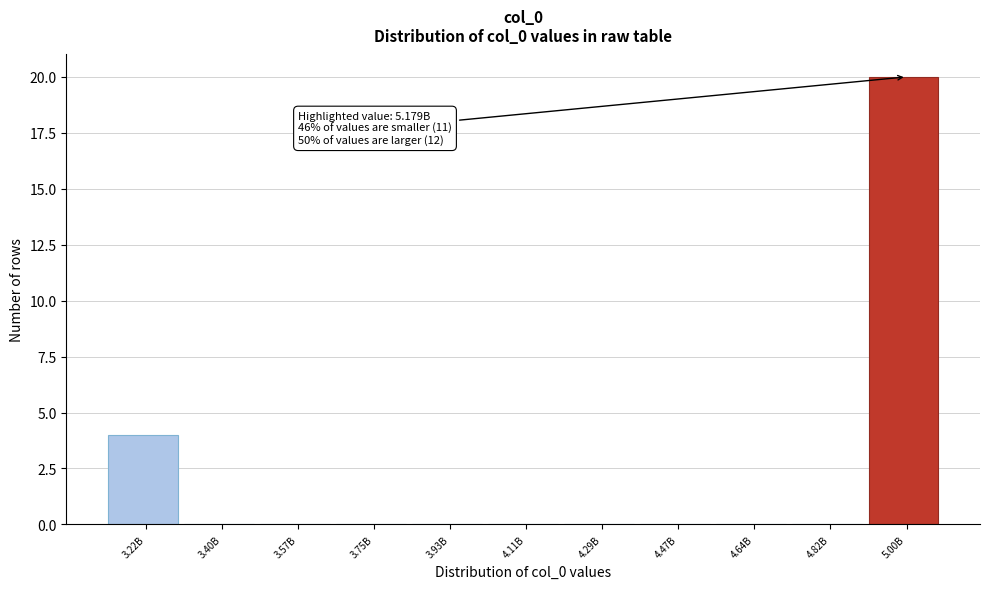

Reading right to left, extract all data points from this chart.

5.00B=20	4.82B=0	4.64B=0	4.47B=0	4.29B=0	4.11B=0	3.93B=0	3.75B=0	3.57B=0	3.40B=0	3.22B=4